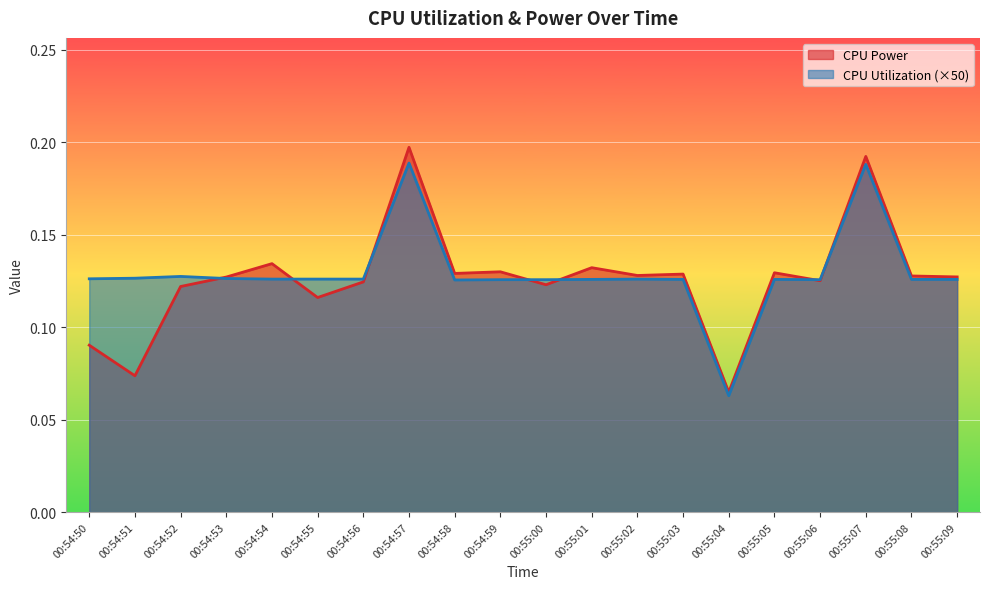

Which series ends up on top after the final intersection of CPU Utilization and CPU Power?

CPU Power